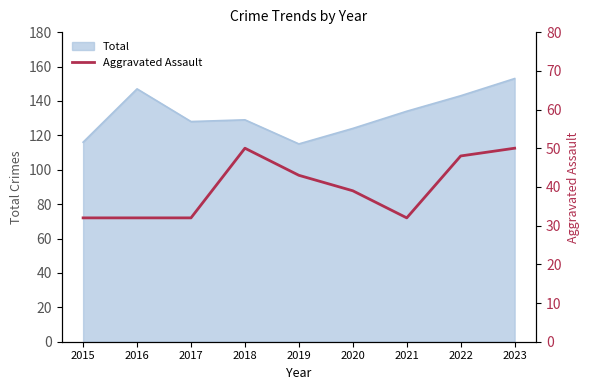

What is the maximum value for Total?

153